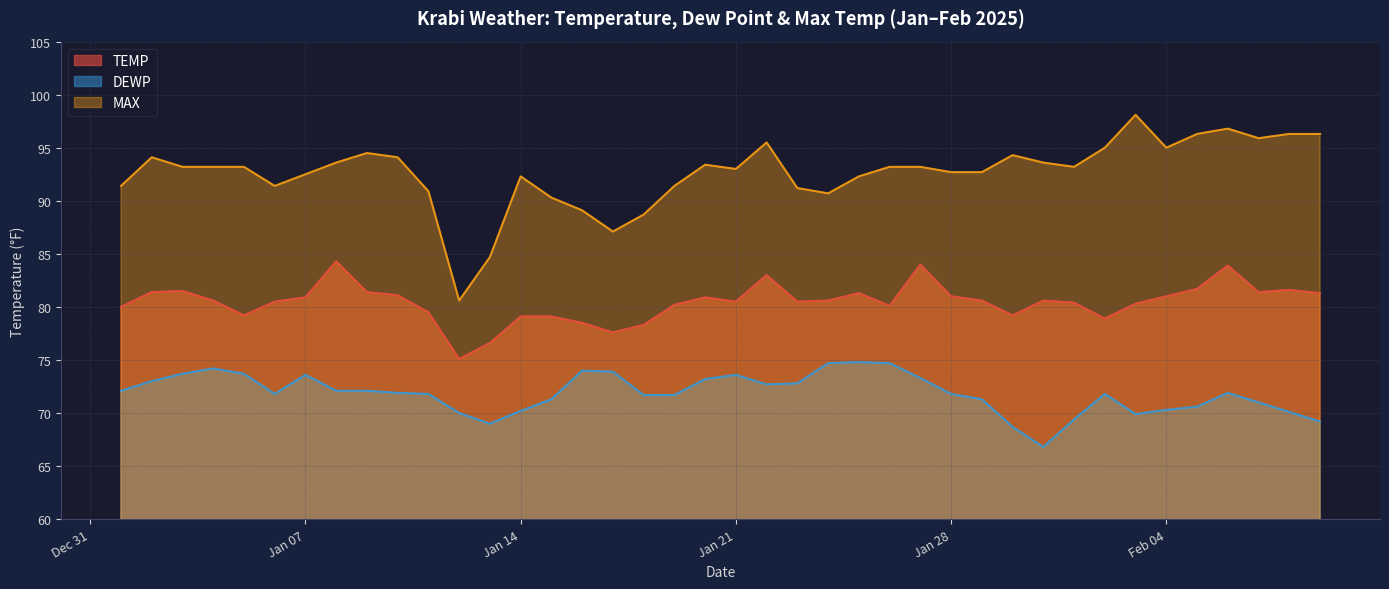

List the series in order of their overall mean, lowest first.

DEWP, TEMP, MAX